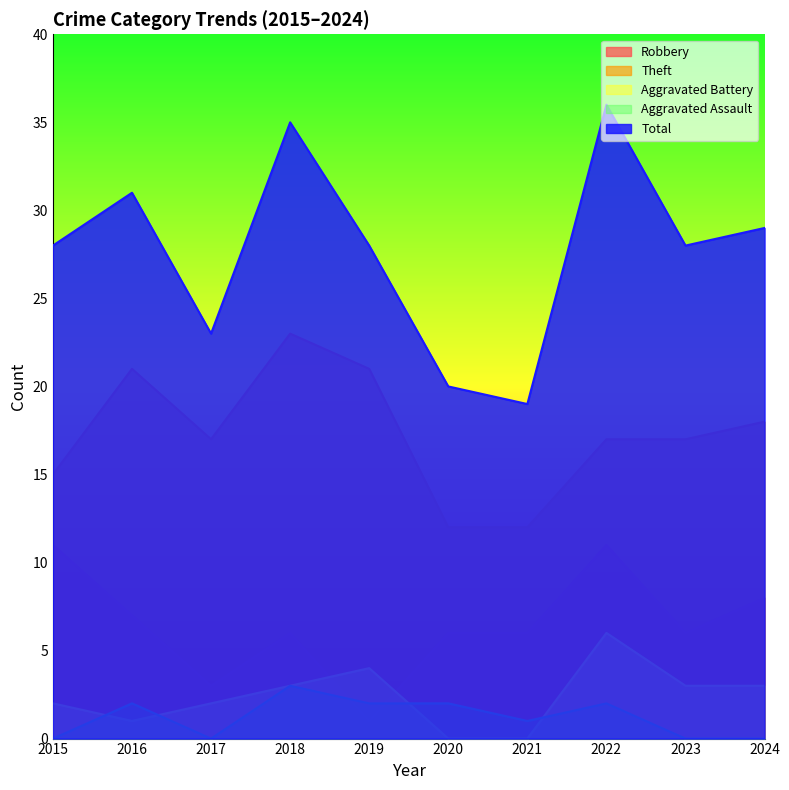

What is the difference between the maximum and second lowest values in the Total series?

16